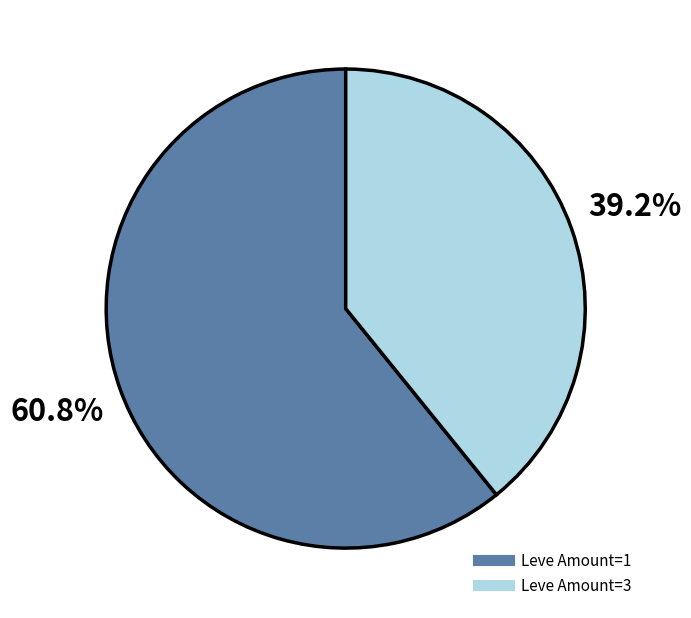

Is there any slice that represents more than half of the pie?

Yes